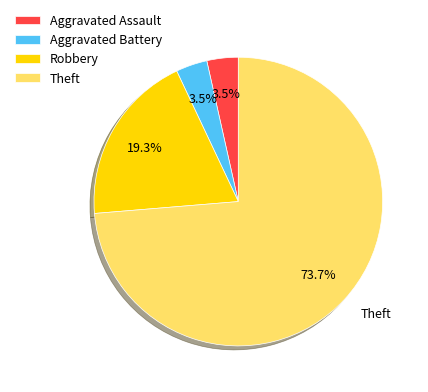

How many slices are in this pie chart?

4